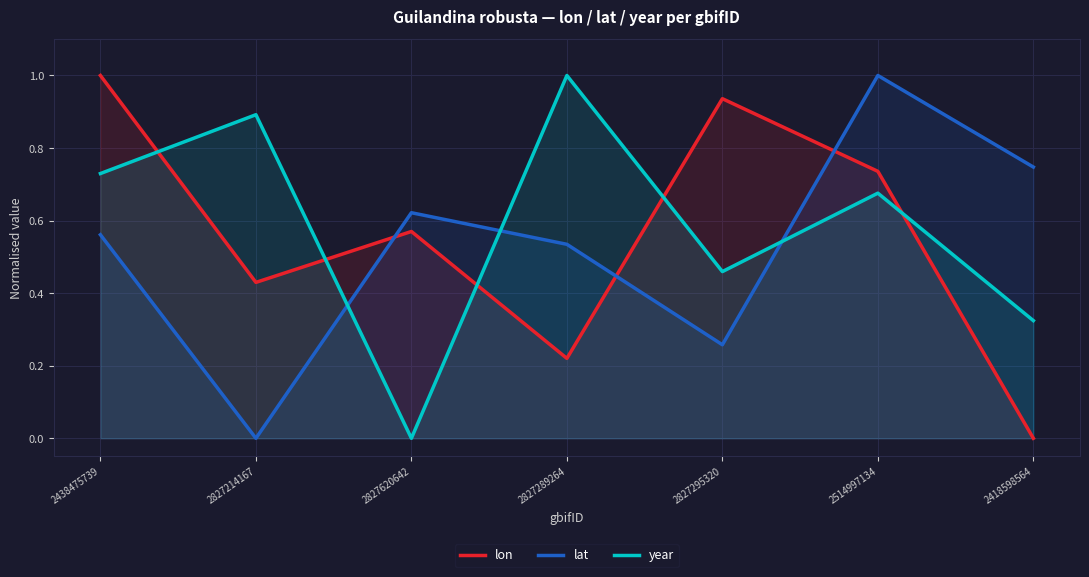

What are all the series names shown in the legend?

lon, lat, year